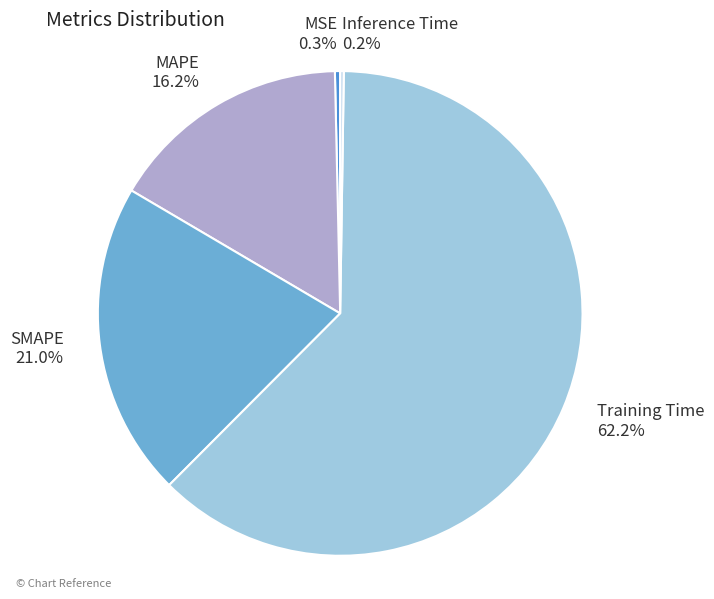

Which slice is the largest?

Training Time